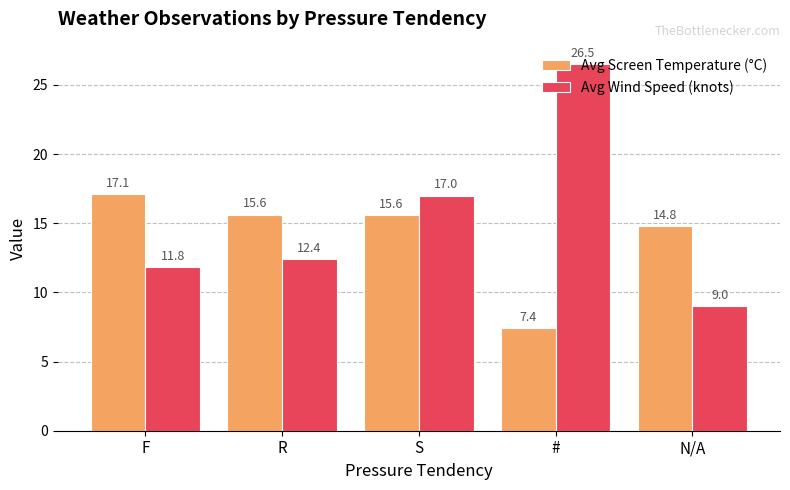

How many groups of bars are there?

5